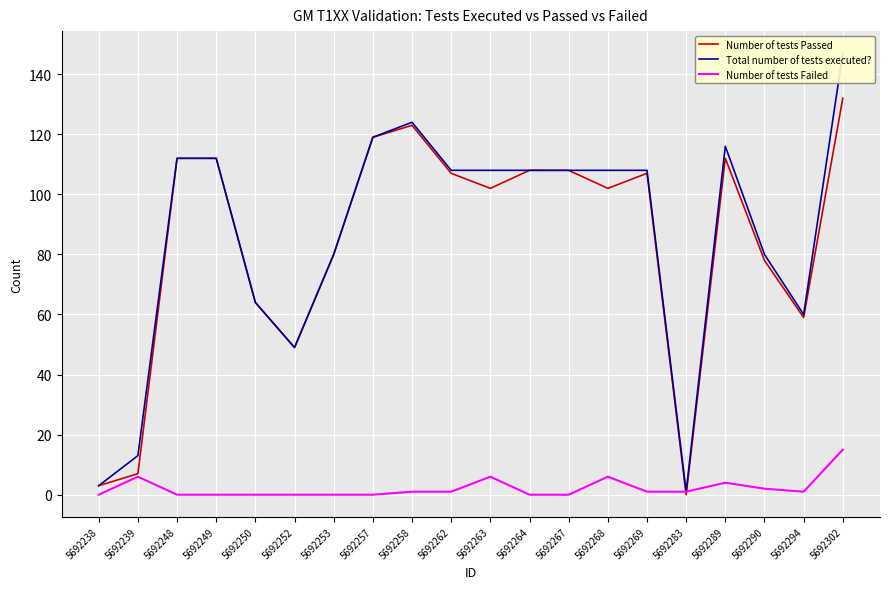

Is the value of Total number of tests executed? at 5692249 greater than the value of Number of tests Passed at 5692257?

No